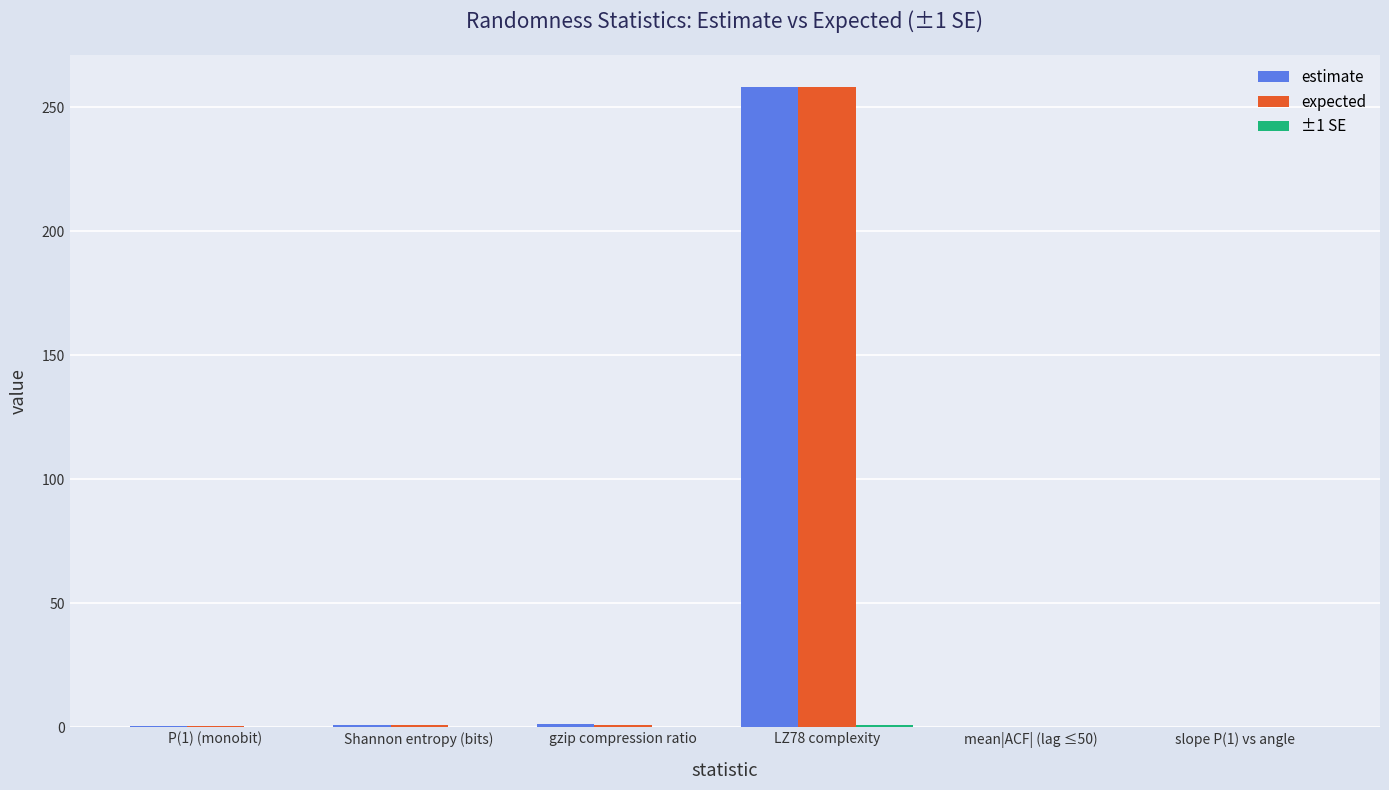

What is the spread (max minus min) of values at LZ78 complexity?

256.9